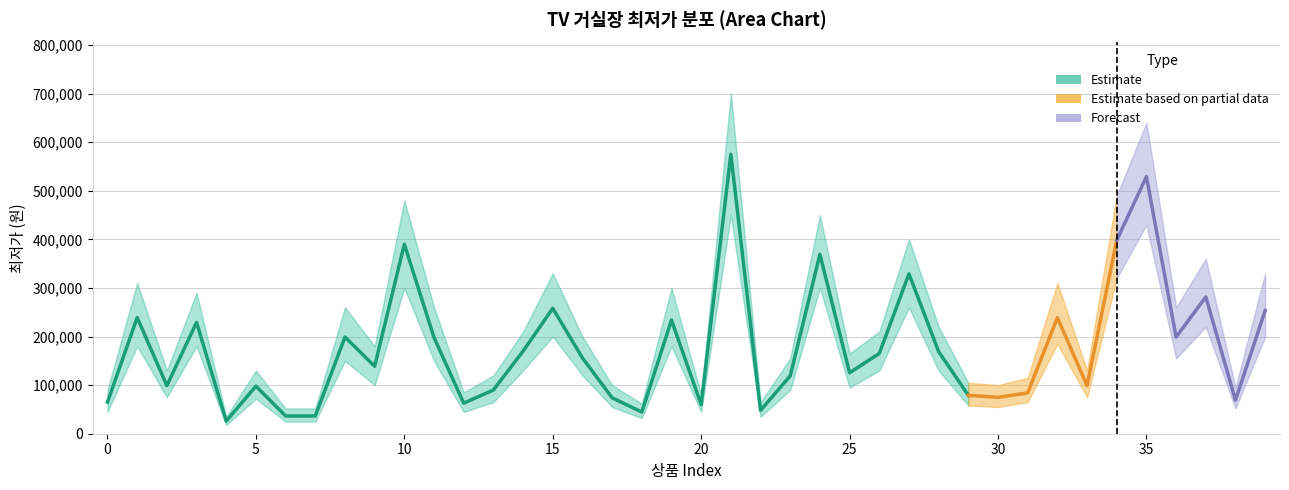

Is it true that 최저가_upper equals 441028 at 36?

False